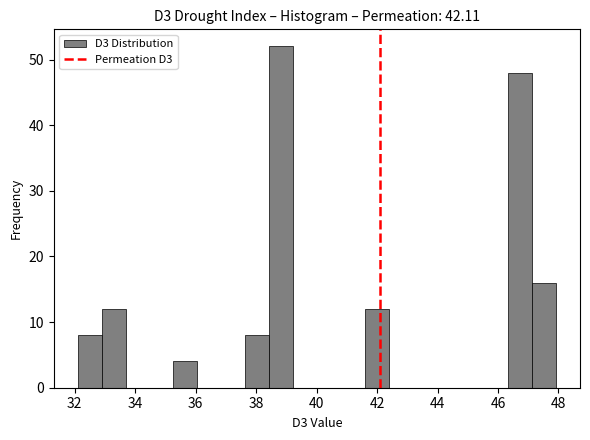

Read against the x-axis, roughly where is the centre of the tallest bar?

38.8